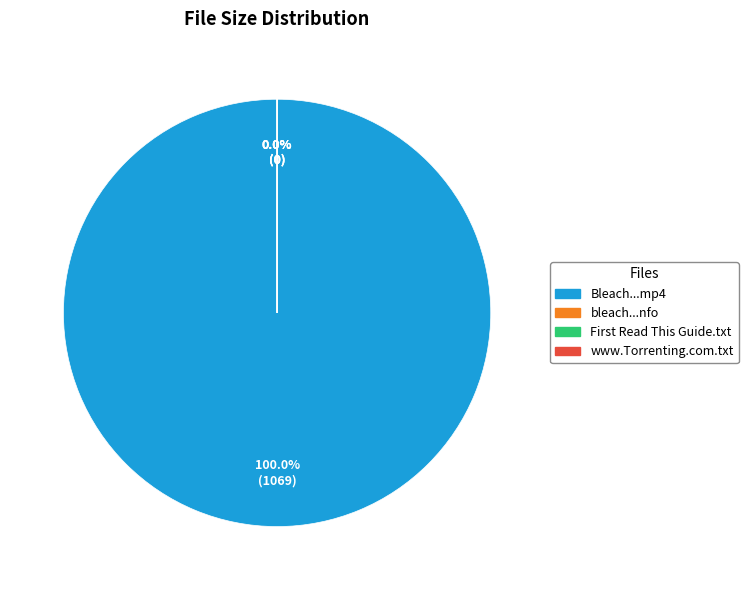

Count the number of slices in the pie.

4